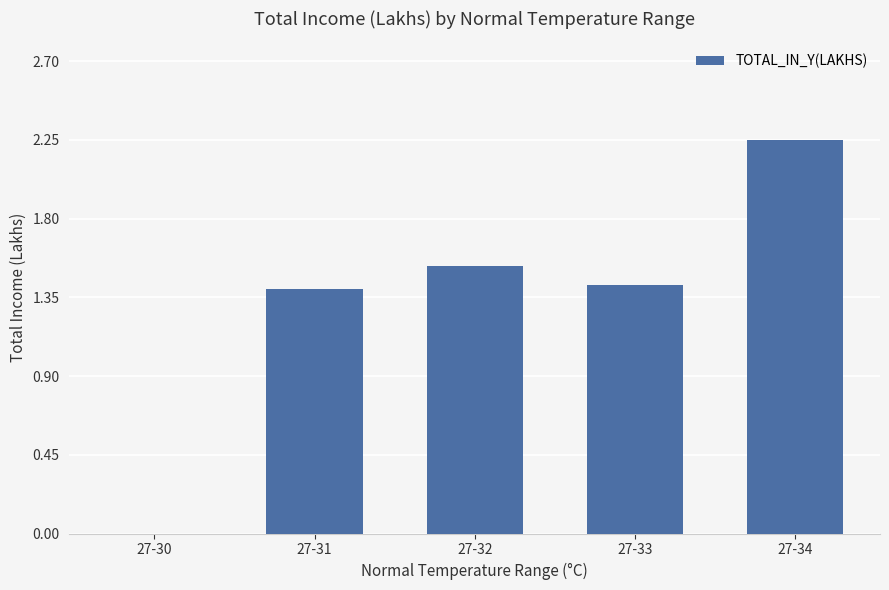

Does the chart contain stacked bars?

No